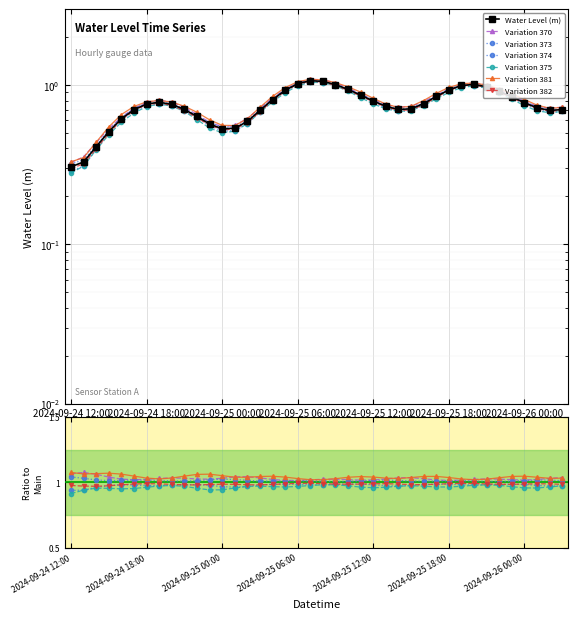

List the labels in order of value, smallest first.

2024-09-24 12:00, 2024-09-24 13:00, 2024-09-24 14:00, 2024-09-24 15:00, 2024-09-25 00:00, 2024-09-25 01:00, 2024-09-24 23:00, 2024-09-25 02:00, 2024-09-24 16:00, 2024-09-24 22:00, 2024-09-25 03:00, 2024-09-26 02:00, 2024-09-24 17:00, 2024-09-26 03:00, 2024-09-25 14:00, 2024-09-24 21:00, 2024-09-25 15:00, 2024-09-26 01:00, 2024-09-25 13:00, 2024-09-24 20:00, 2024-09-24 18:00, 2024-09-25 16:00, 2024-09-26 00:00, 2024-09-24 19:00, 2024-09-25 12:00, 2024-09-25 04:00, 2024-09-25 23:00, 2024-09-25 17:00, 2024-09-25 11:00, 2024-09-25 22:00, 2024-09-25 05:00, 2024-09-25 18:00, 2024-09-25 10:00, 2024-09-25 21:00, 2024-09-25 19:00, 2024-09-25 09:00, 2024-09-25 20:00, 2024-09-25 06:00, 2024-09-25 08:00, 2024-09-25 07:00